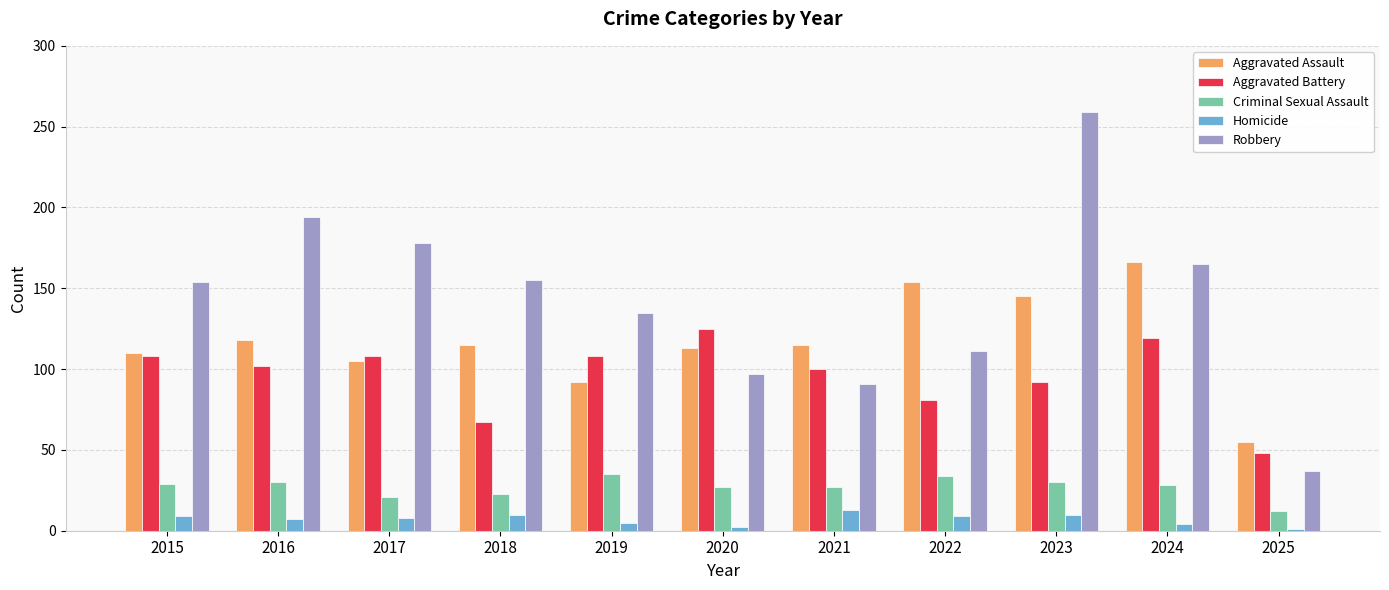

What is the lowest value of the Aggravated Assault series?

55